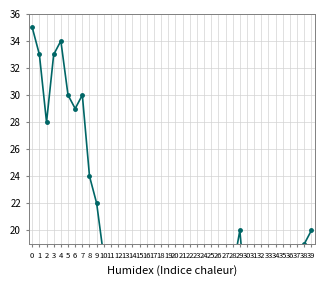

The chart shows a value of 17 at 27. True or false?

True